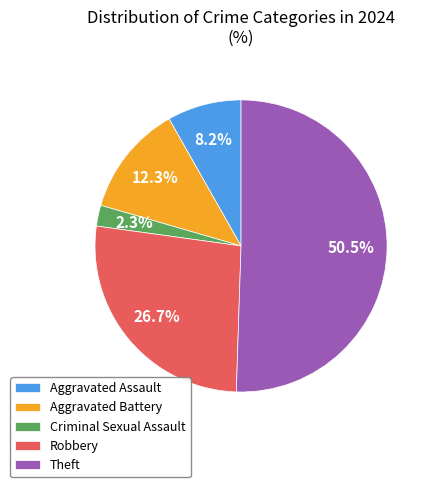

Count the number of slices in the pie.

5